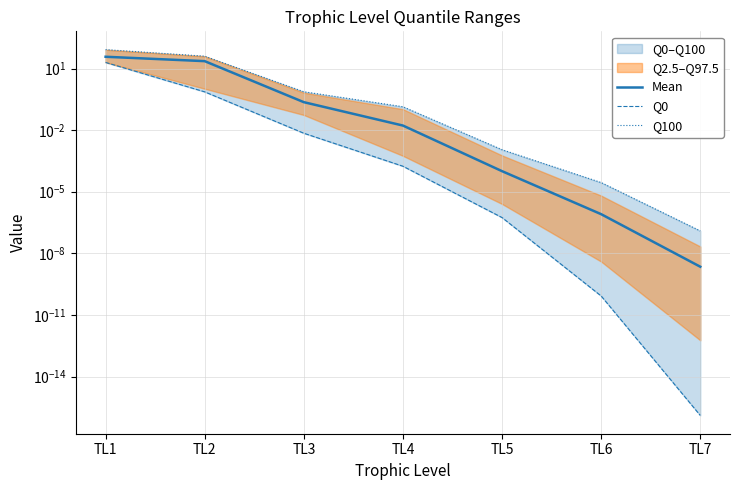

What is the maximum value shown in the chart?

83.5